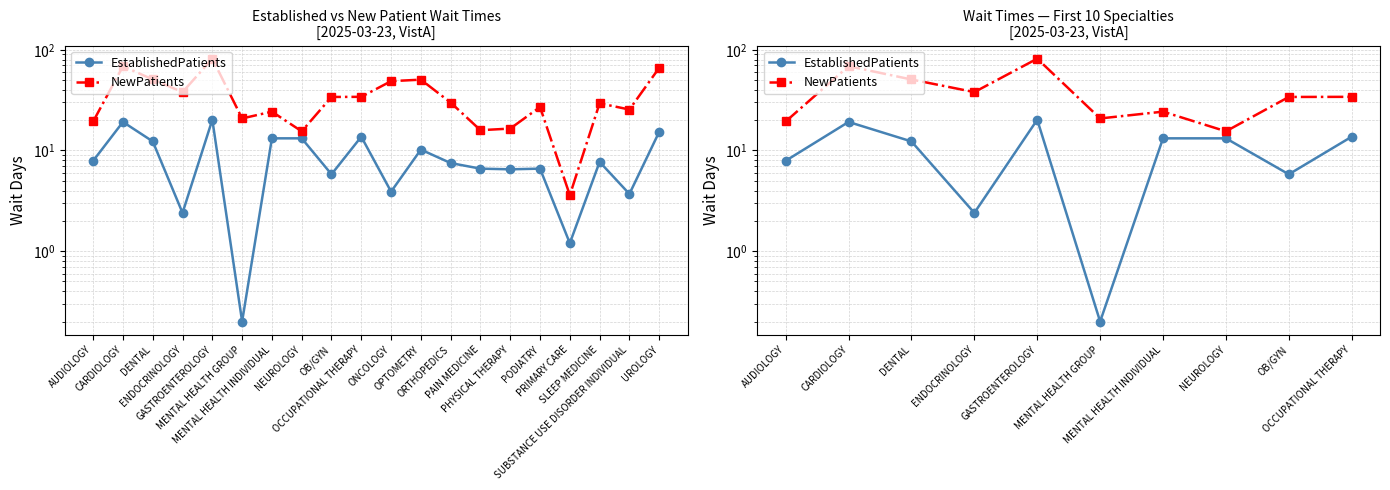

What is the value of the NewPatients point at the 9th from the left?

34.0